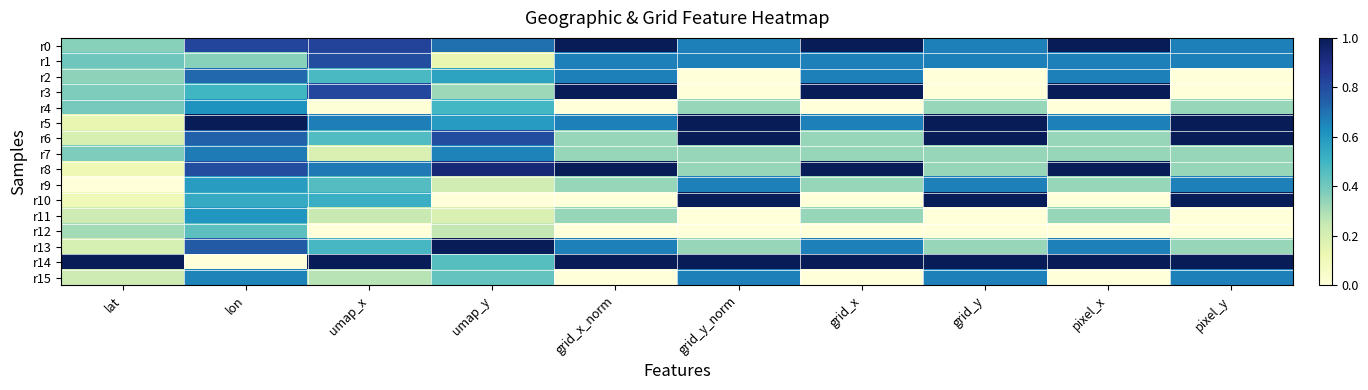

List the series in order of their peak value, lowest first.

r12, r11, r4, r9, r15, r7, r2, r1, r0, r3, r5, r6, r8, r10, r13, r14